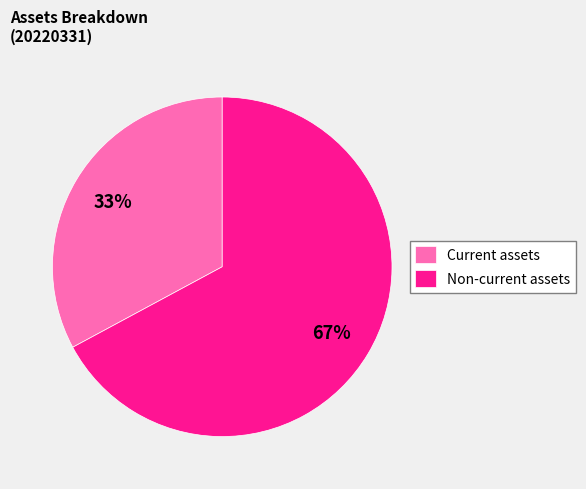

To the nearest percent, what portion does Non-current assets represent?

67%